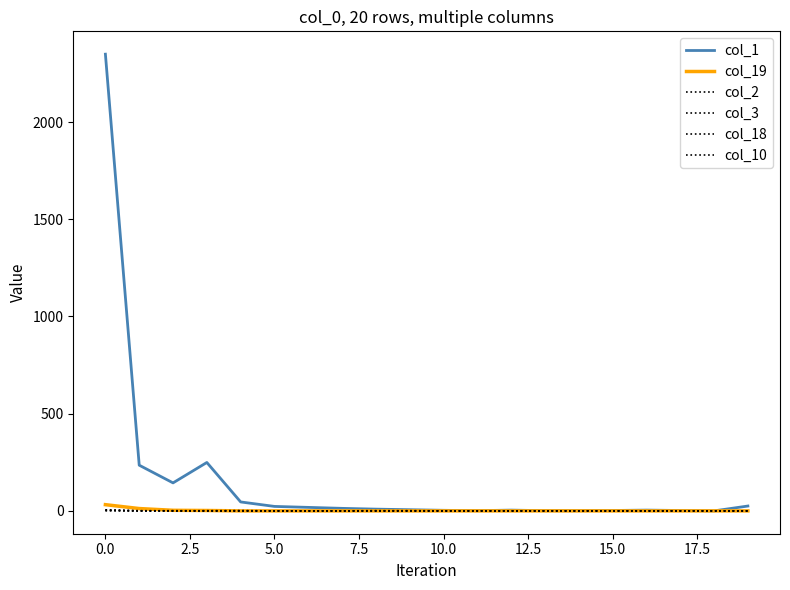

Is this an area chart (filled region under the line)?

No